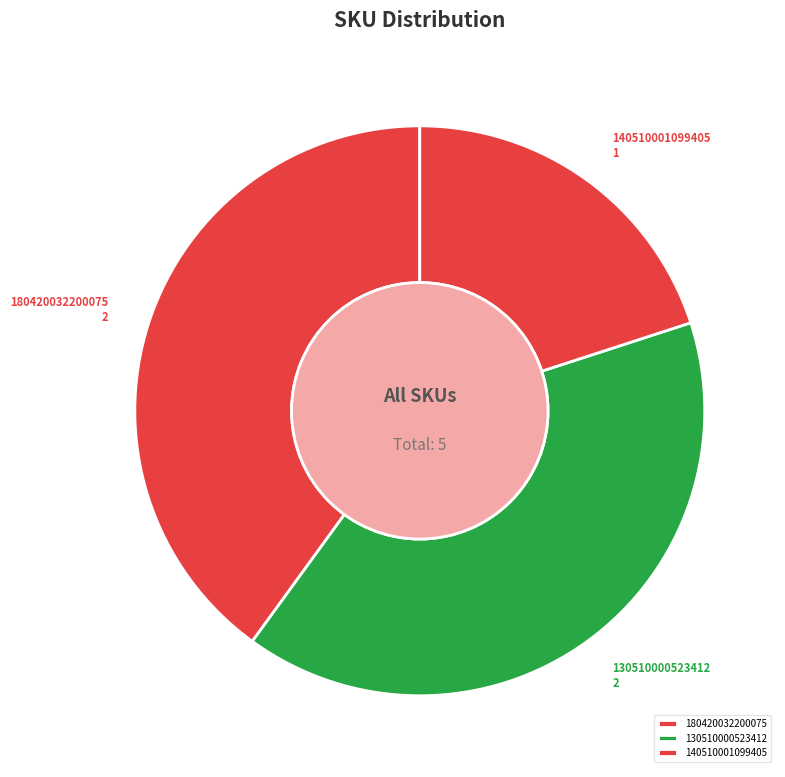

The 130510000523412 slice represents 40% of the pie. True or false?

True